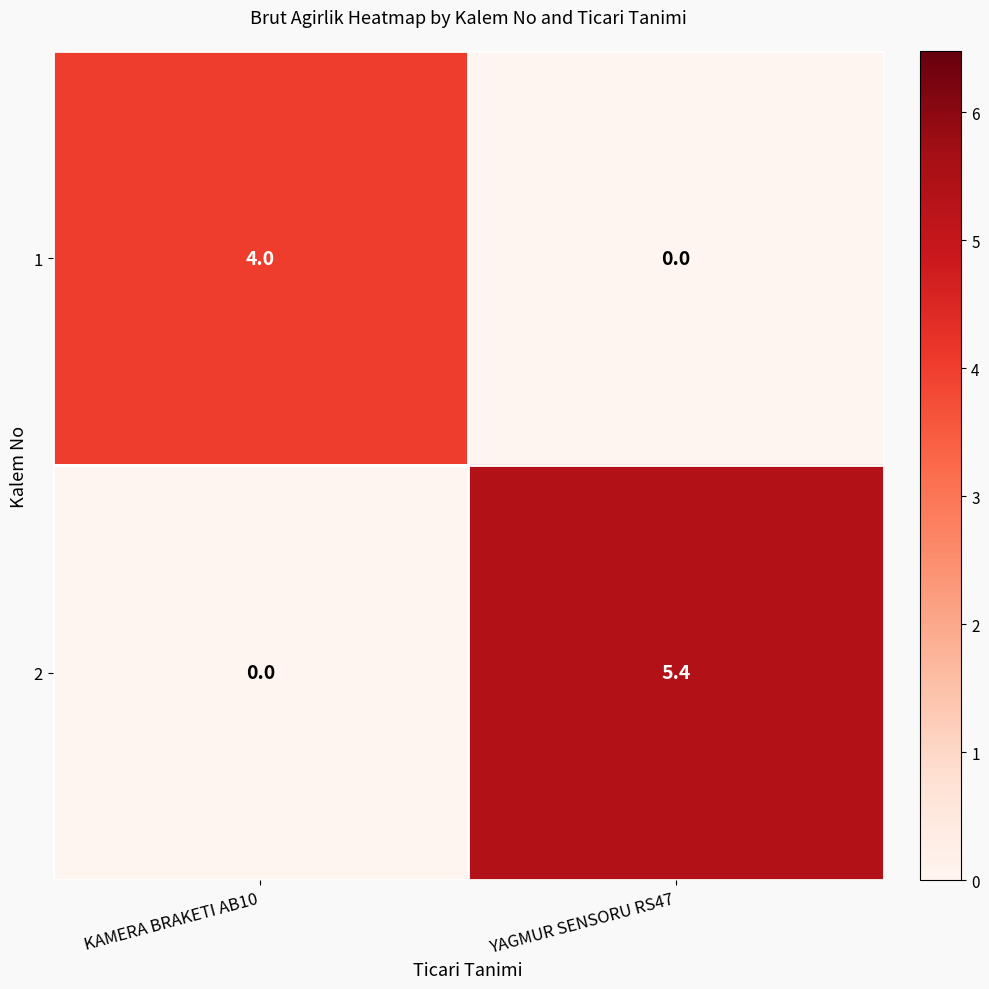

At which label does 2 first exceed 5?

YAGMUR SENSORU RS47